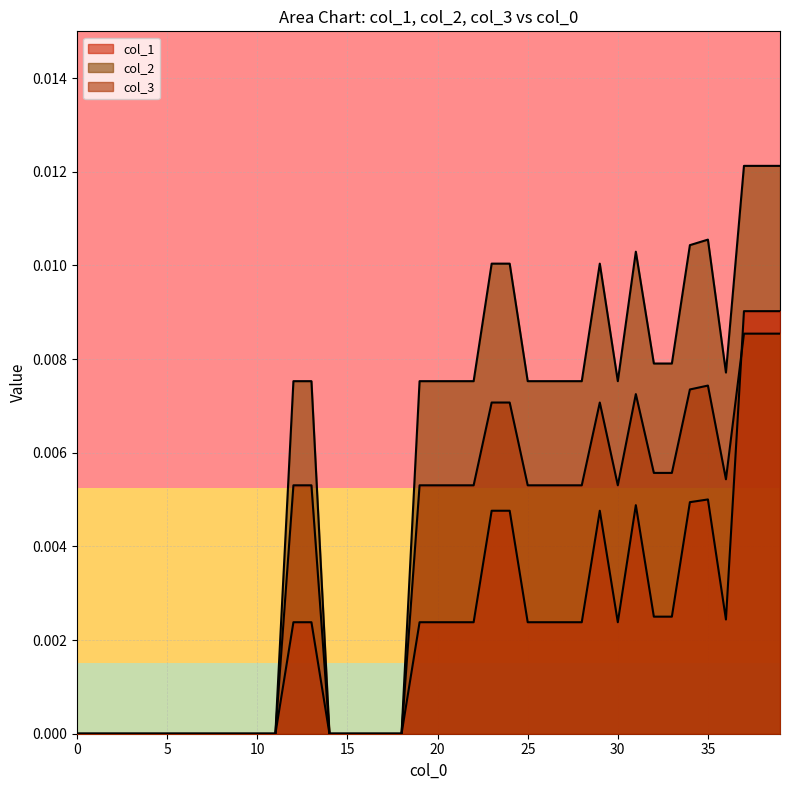

Rank the series by their average value, from lowest to highest.

col_1, col_3, col_2